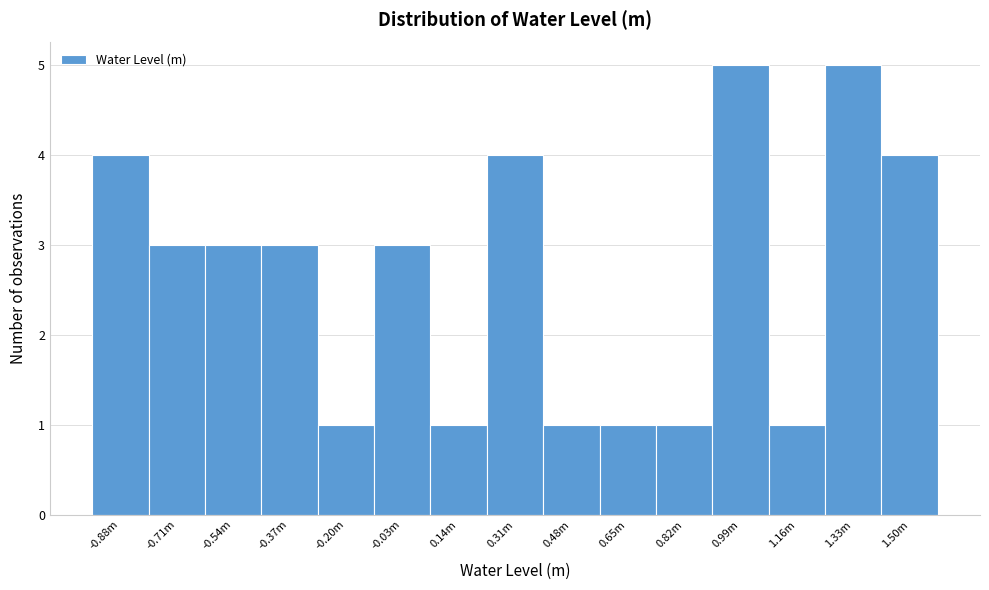

Reading left to right, transcribe all the data shown in this chart.

-0.88m=4	-0.71m=3	-0.54m=3	-0.37m=3	-0.20m=1	-0.03m=3	0.14m=1	0.31m=4	0.48m=1	0.65m=1	0.82m=1	0.99m=5	1.16m=1	1.33m=5	1.50m=4